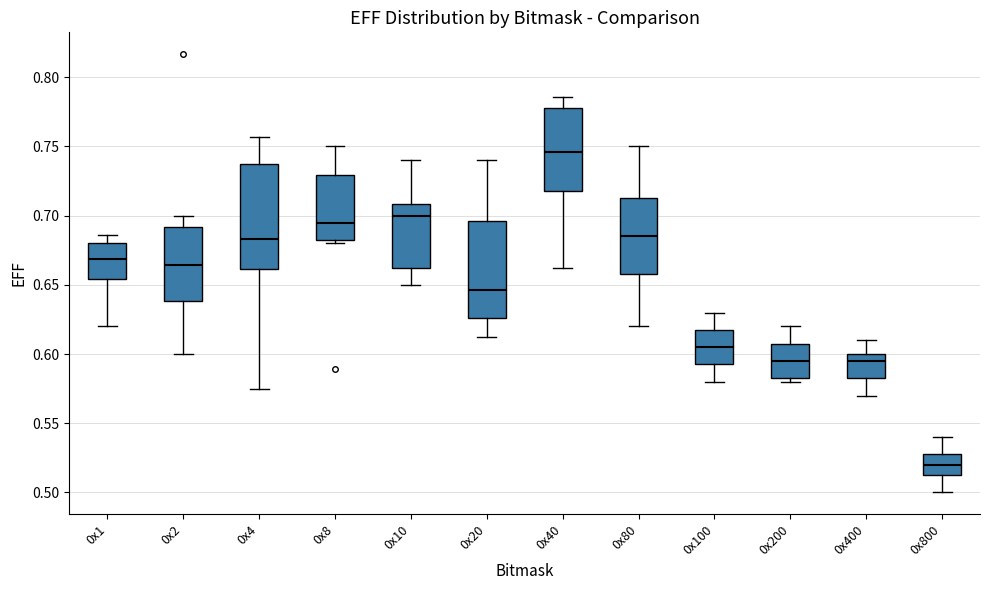

Reading left to right, read every box against the y-axis: the position of its median line, the range the box covers, and the ends of its whiskers. The values are not printed on the chart, so give them approximately, as read against the axis.

0x1: median 0.670, box 0.655 to 0.680, whiskers 0.620 to 0.685
0x2: median 0.665, box 0.640 to 0.690, whiskers 0.600 to 0.700
0x4: median 0.685, box 0.660 to 0.740, whiskers 0.575 to 0.755
0x8: median 0.695, box 0.685 to 0.730, whiskers 0.680 to 0.750
0x10: median 0.700, box 0.665 to 0.710, whiskers 0.650 to 0.740
0x20: median 0.645, box 0.625 to 0.695, whiskers 0.615 to 0.740
0x40: median 0.745, box 0.720 to 0.780, whiskers 0.665 to 0.785
0x80: median 0.685, box 0.660 to 0.715, whiskers 0.620 to 0.750
0x100: median 0.605, box 0.595 to 0.620, whiskers 0.580 to 0.630
0x200: median 0.595, box 0.585 to 0.610, whiskers 0.580 to 0.620
0x400: median 0.595, box 0.585 to 0.600, whiskers 0.570 to 0.610
0x800: median 0.520, box 0.515 to 0.530, whiskers 0.500 to 0.540